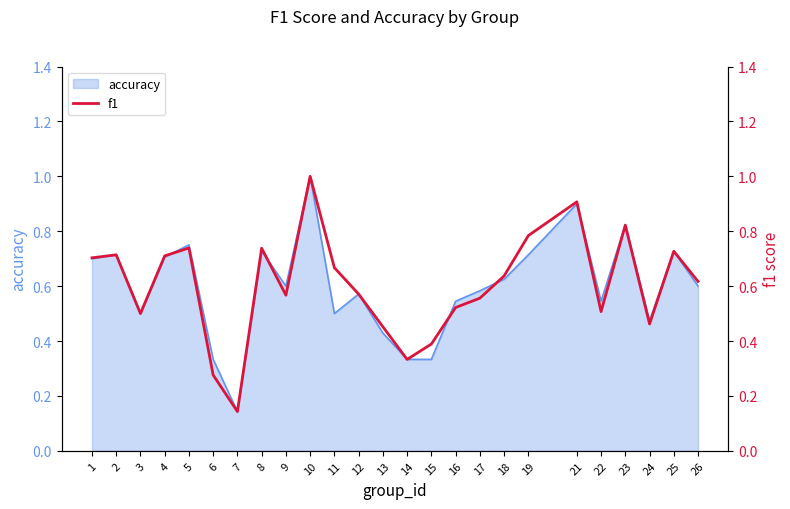

Reading left to right, what are all the values shown in this chart?

0.7	0.7	0.5	0.7	0.7	0.3	0.1	0.7	0.6	1.0	0.7	0.6	0.5	0.3	0.4	0.5	0.6	0.6	0.8	0.9	0.5	0.8	0.5	0.7	0.6